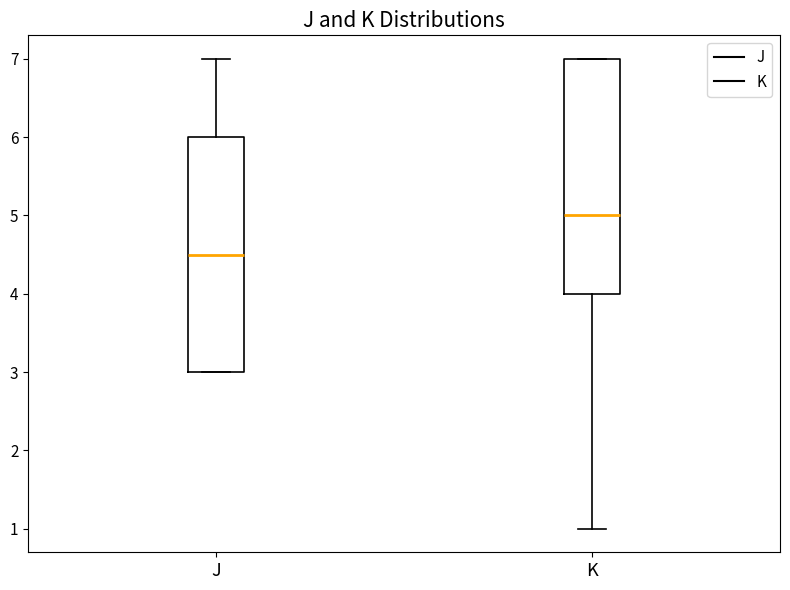

Reading left to right, read every box against the y-axis: the position of its median line, the range the box covers, and the ends of its whiskers. The values are not printed on the chart, so give them approximately, as read against the axis.

J: median 4.5, box 3.0 to 6.0, whiskers 3.0 to 7.0
K: median 5.0, box 4.0 to 7.0, whiskers 1.0 to 7.0